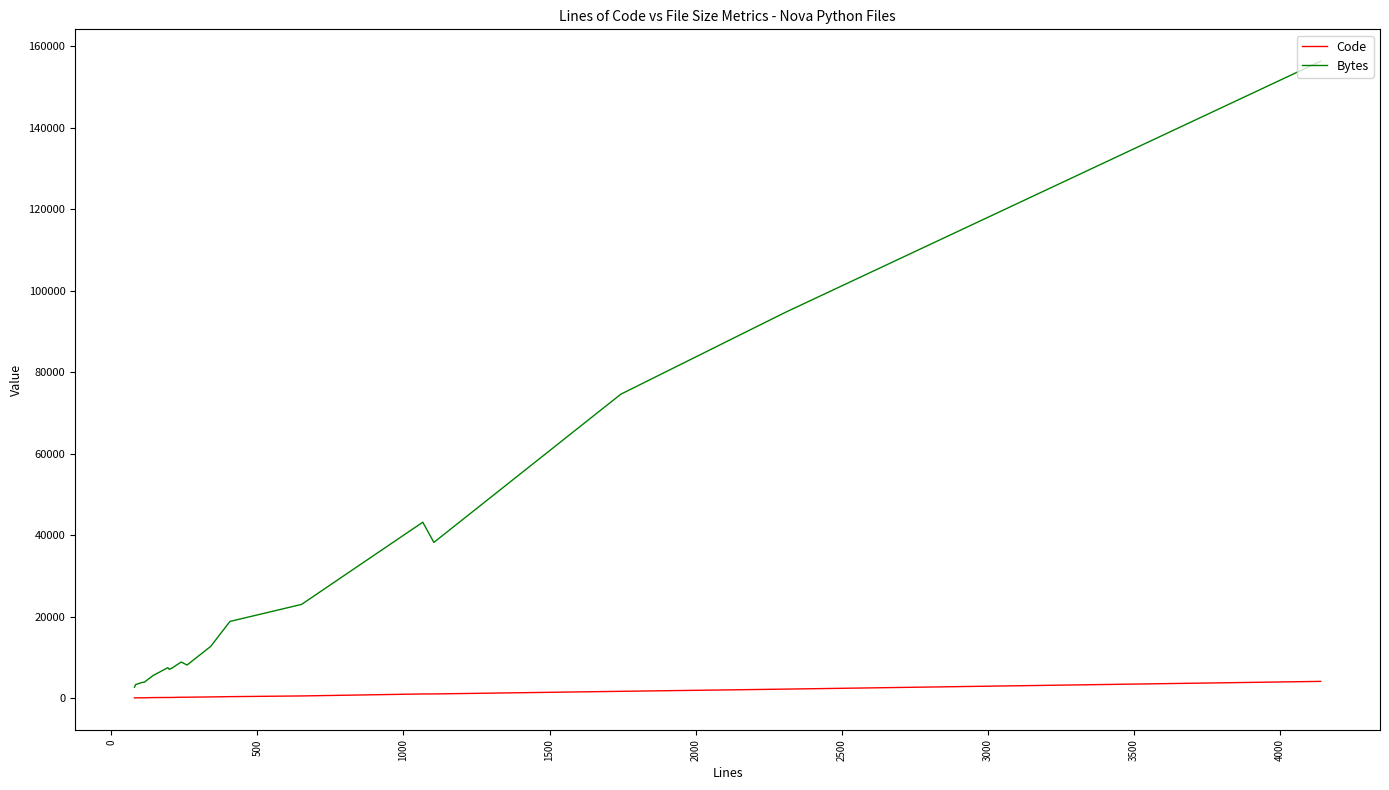

True or false: Bytes has more than 0 interior local peaks.

True